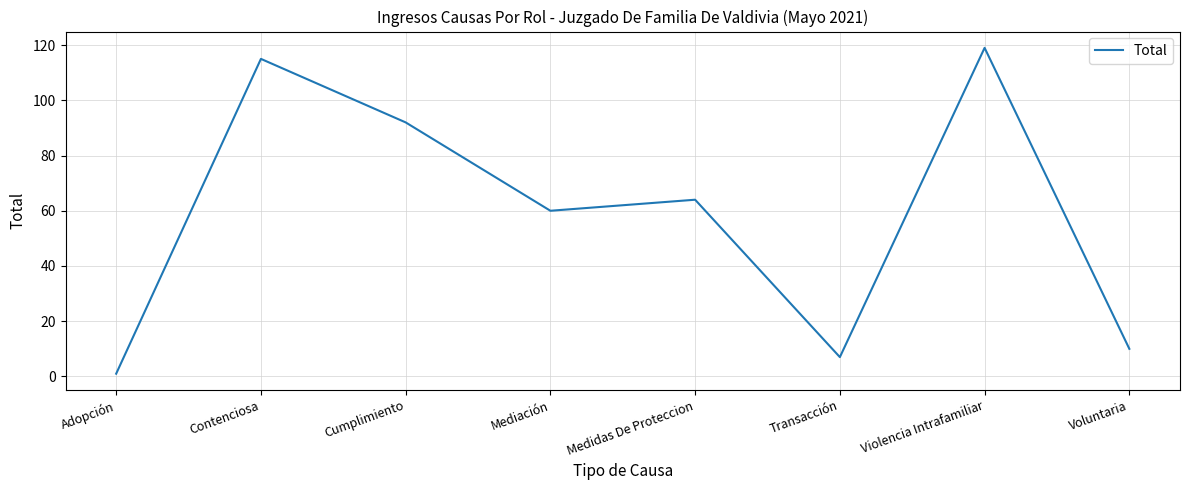

Reading right to left, extract all data points from this chart.

10	119	7	64	60	92	115	1